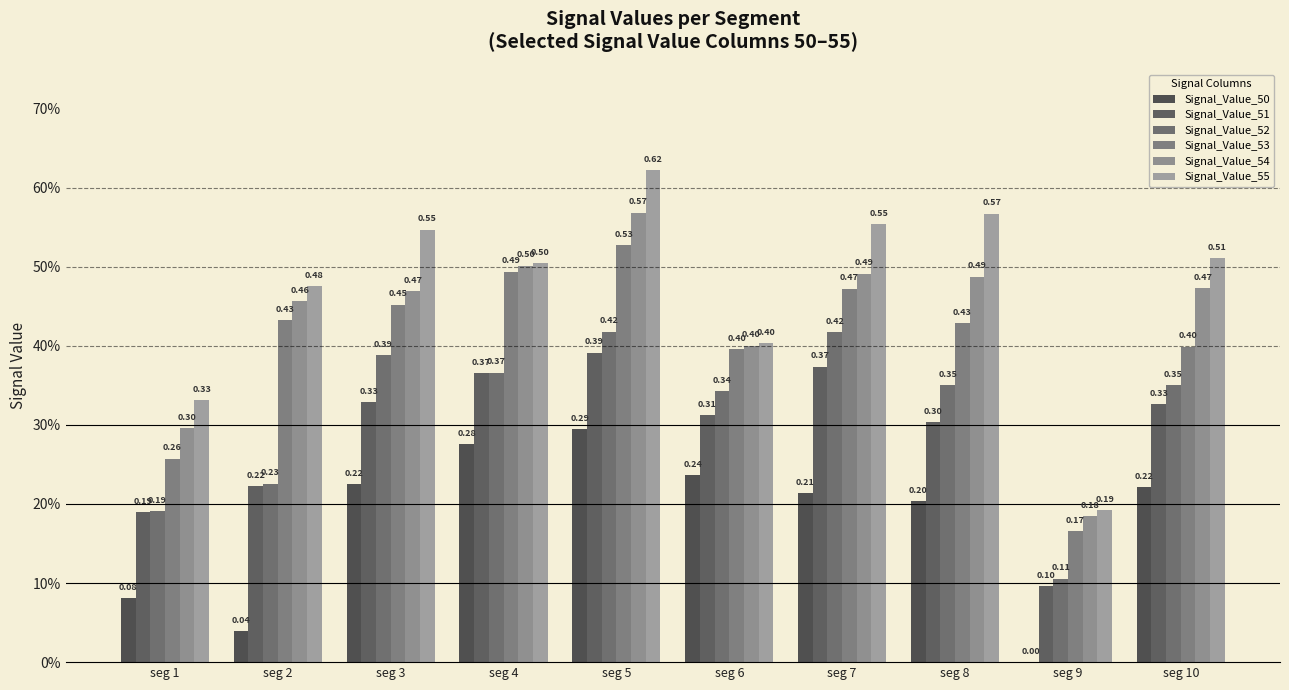

Are the bars horizontal?

No